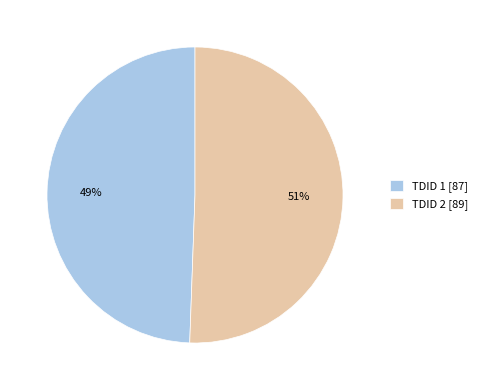

What is the majority slice?

TDID 2